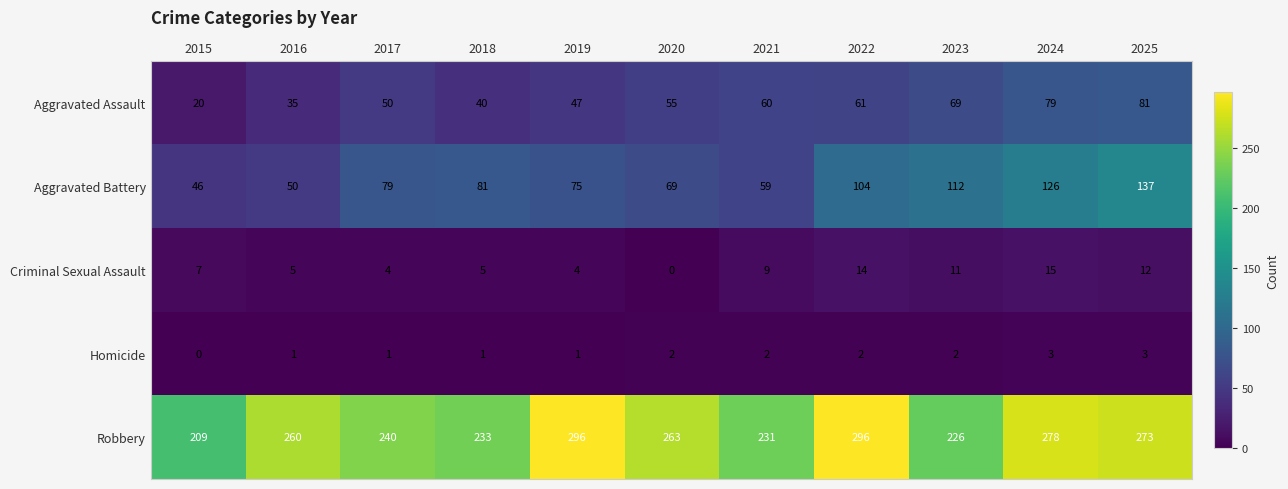

Which series has the largest range (max minus min)?

Aggravated Battery